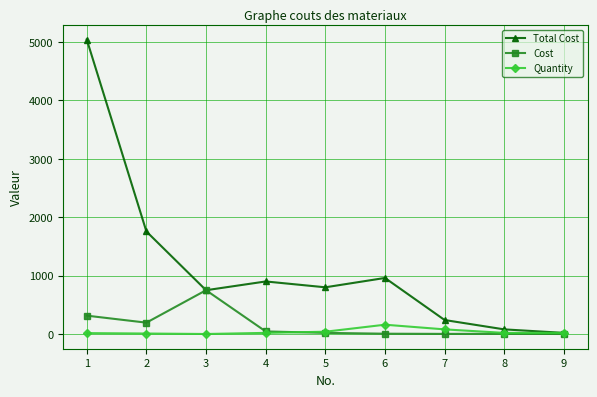

Which series changed the most between 2 and 3?

Total Cost